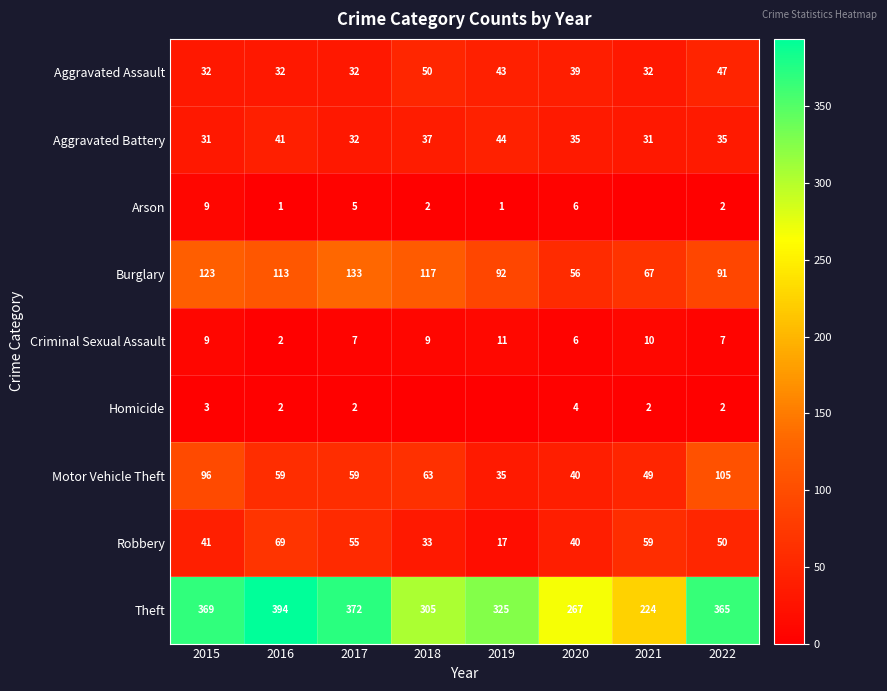

The value of Arson at 2022 is 2. True or false?

True